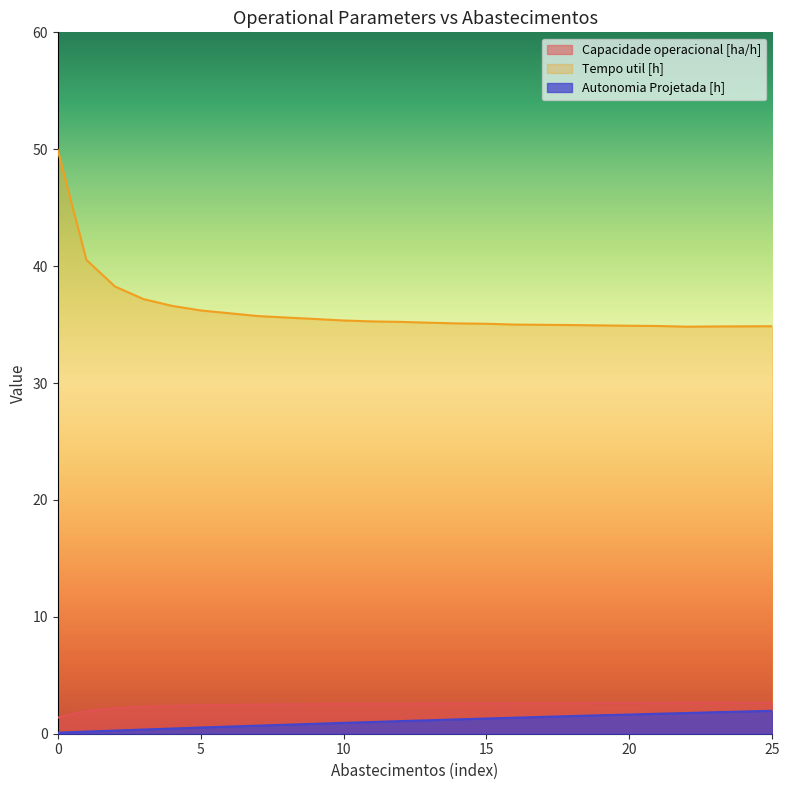

Where is the first local minimum for Tempo util [h]?

22